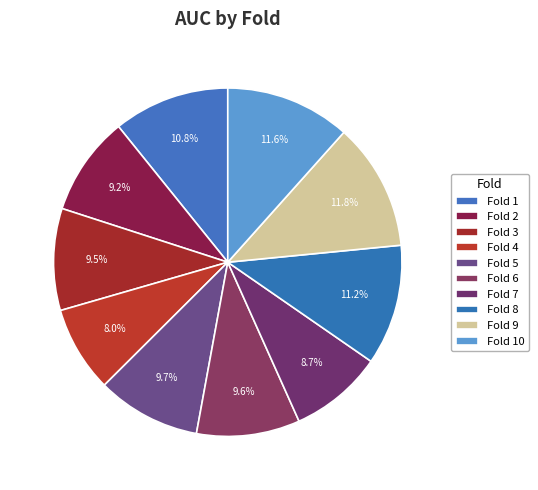

How many slices are in this pie chart?

10